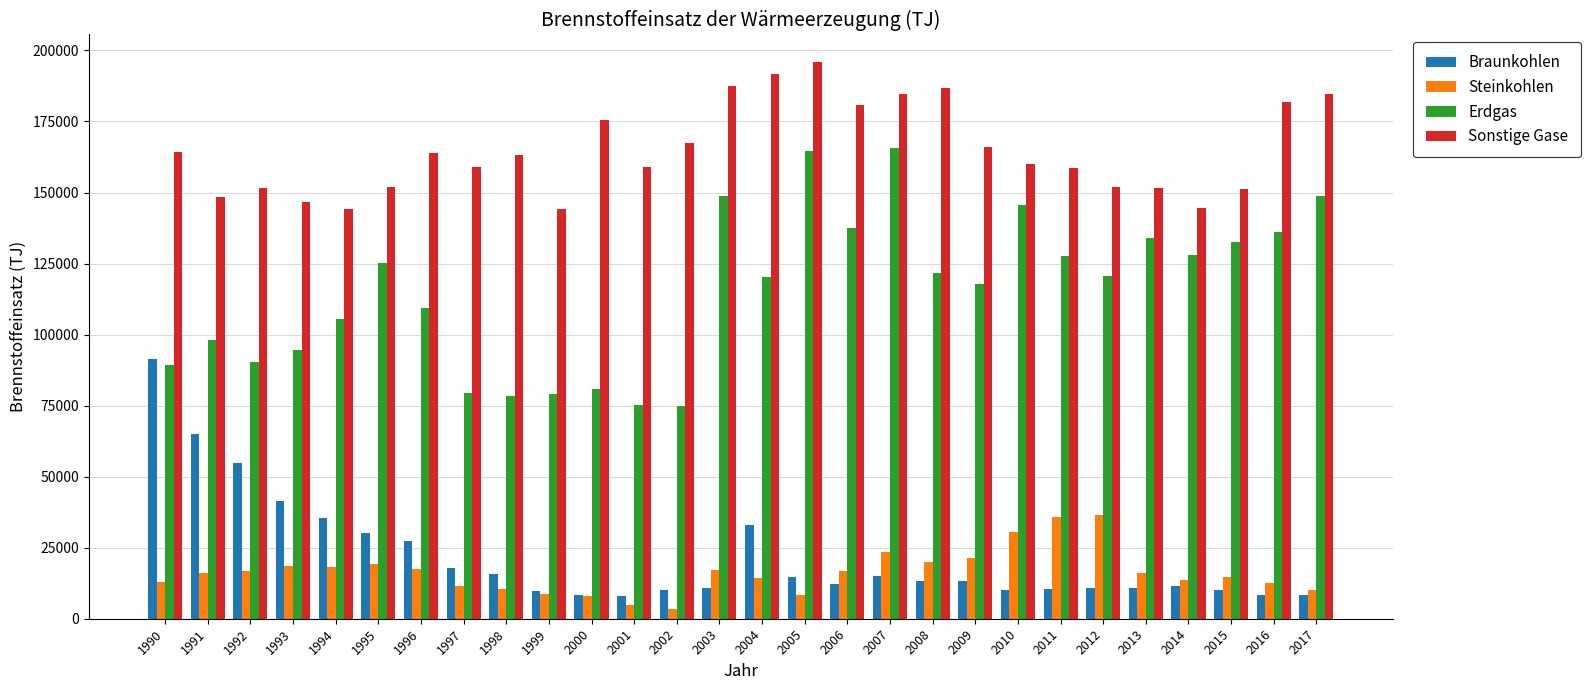

Read the Erdgas value at 1994, to the nearest 10.

105600